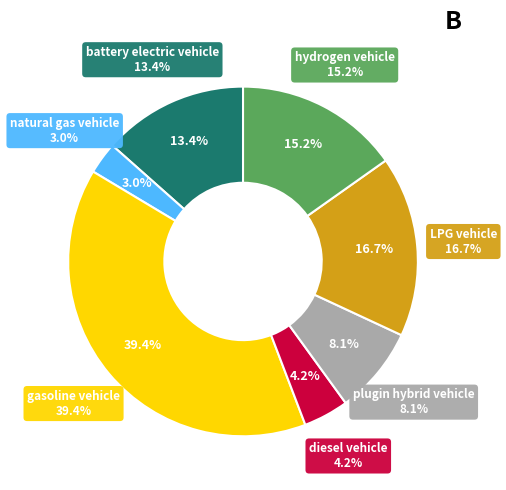

How many slices are in this pie chart?

7